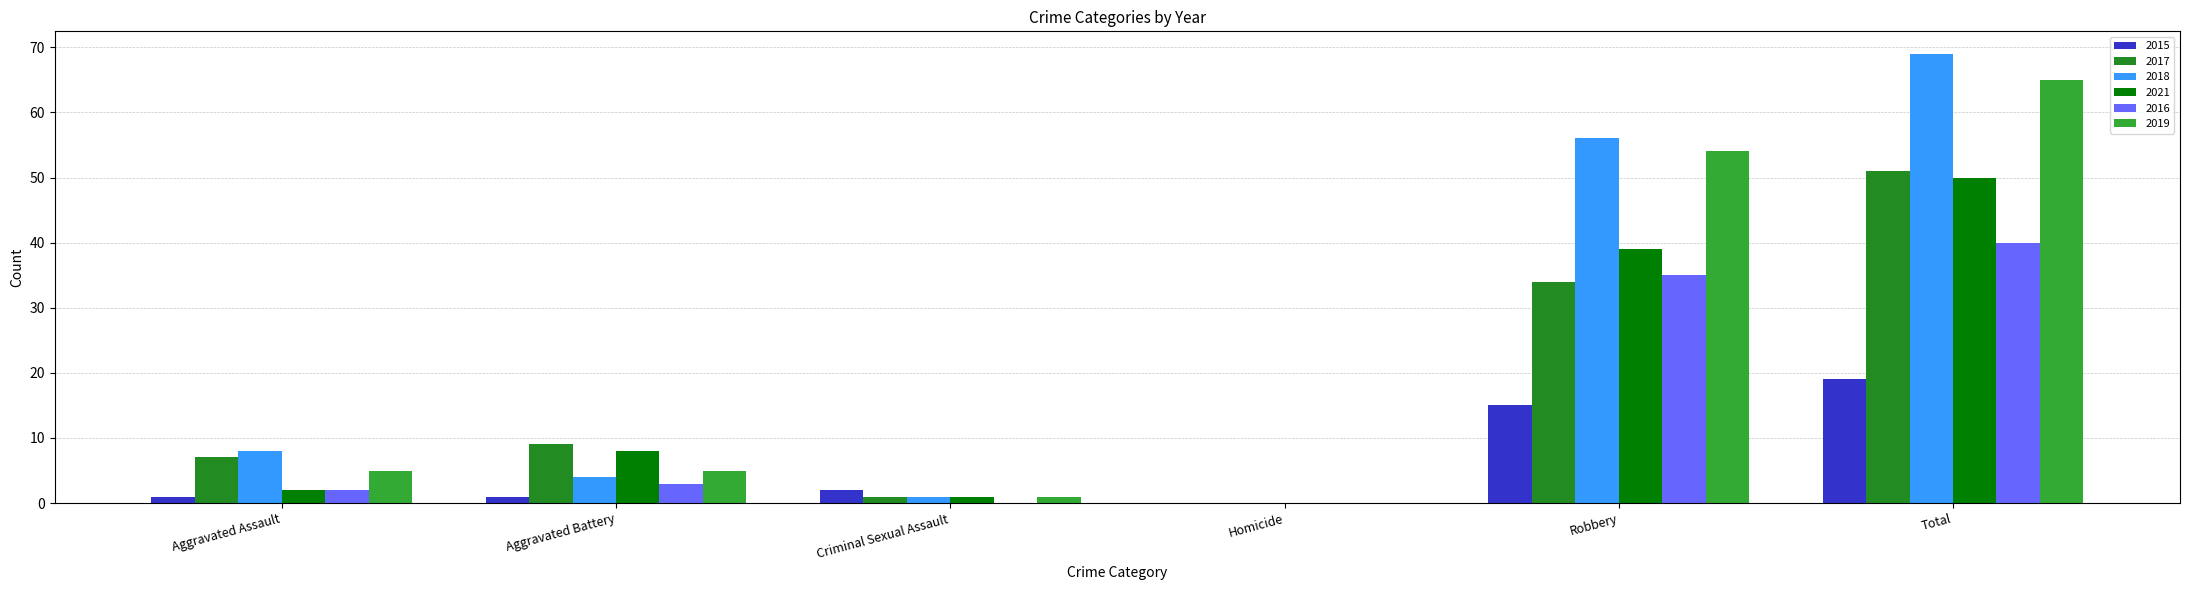

At which label is 2018 closest to 34?

Robbery